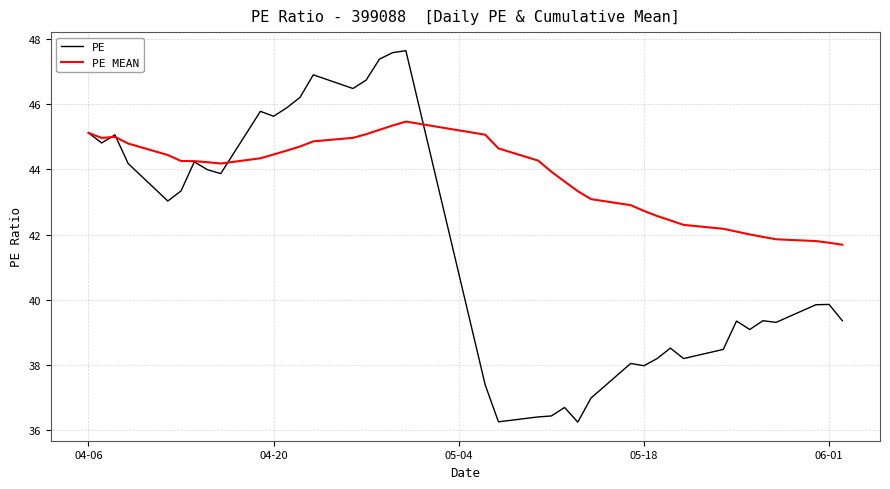

List the series in order of their peak value, lowest first.

PE MEAN, PE